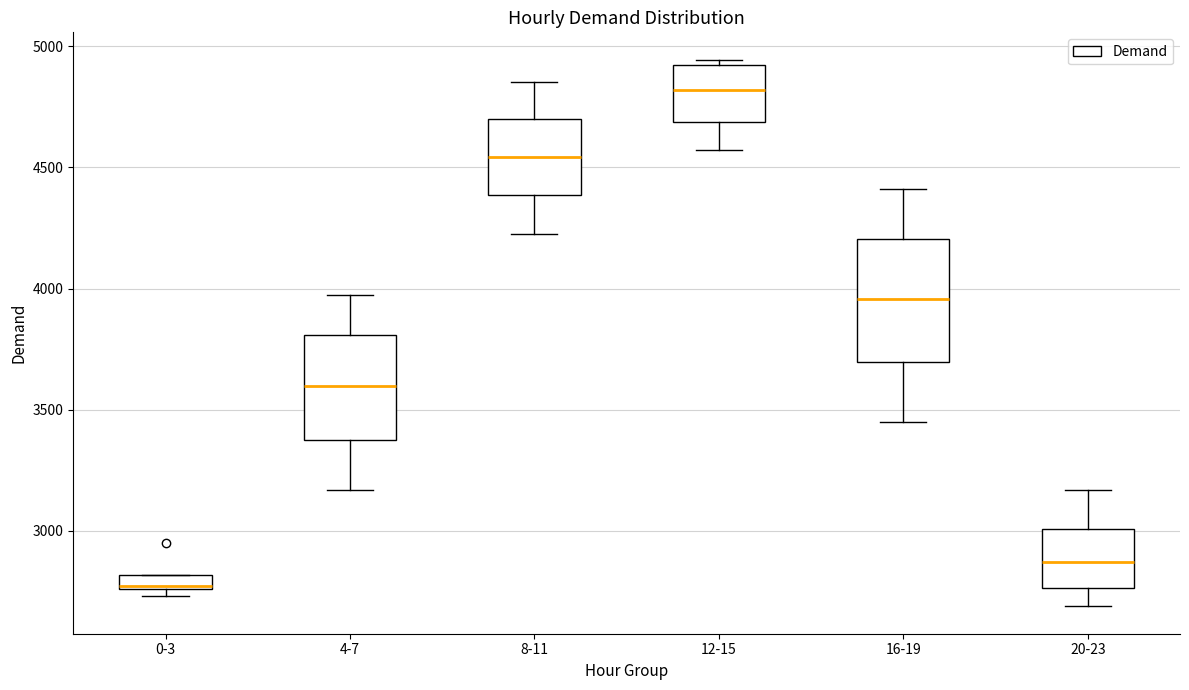

Where does the median line of the box for 20-23 sit on the y-axis? The values are not printed on the chart, so give them approximately, as read against the axis.

2850